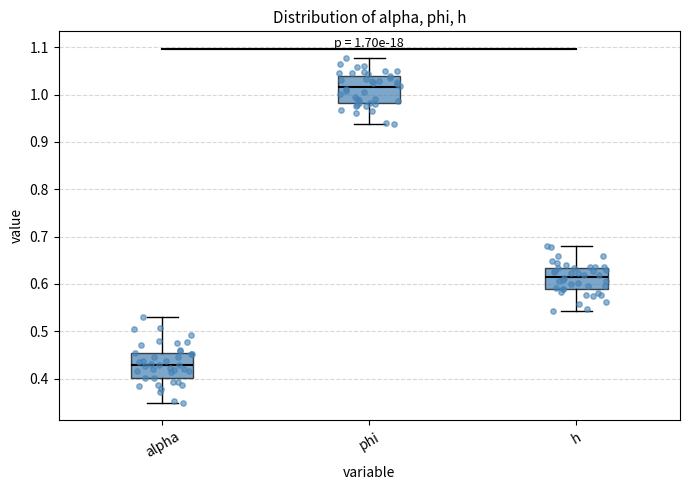

Which box has the lowest median line?

alpha